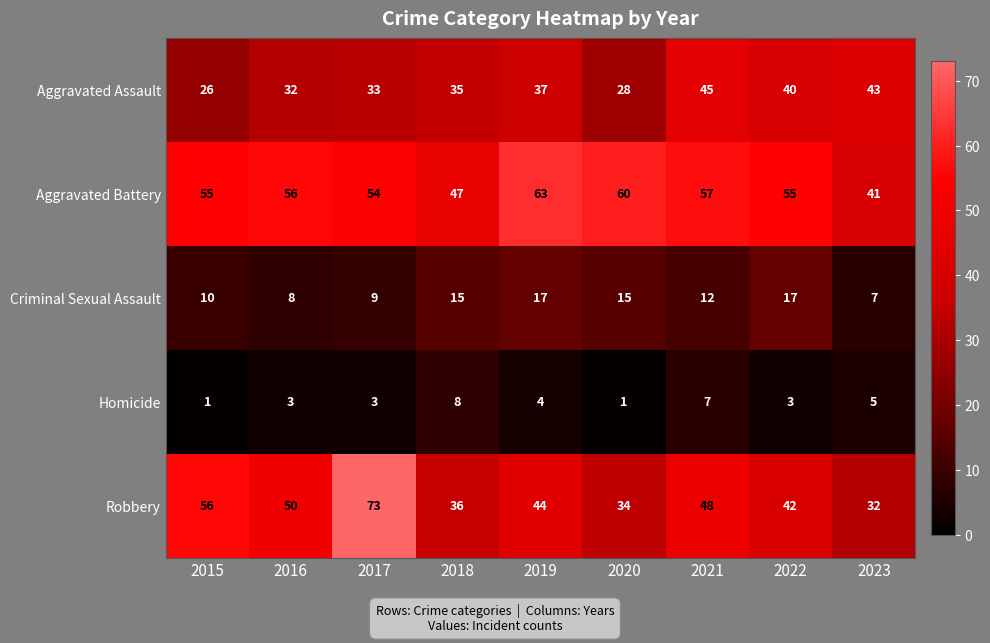

How many categories are shown in the chart?

9